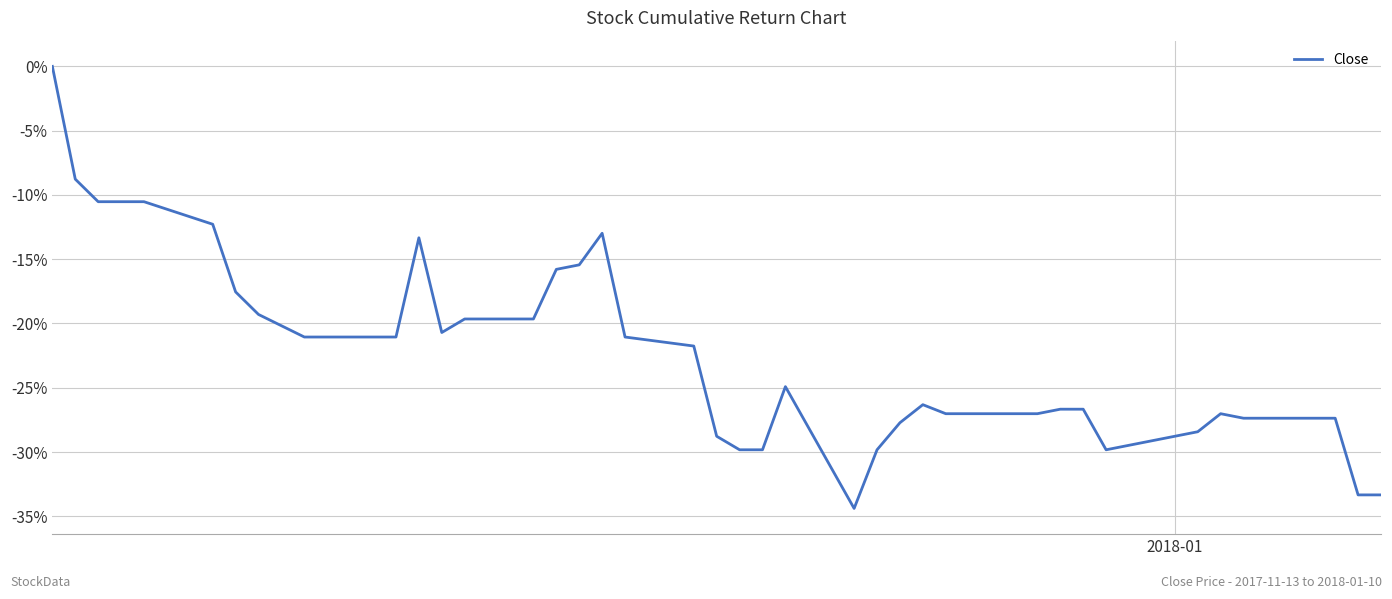

Does the chart have visible grid lines?

Yes